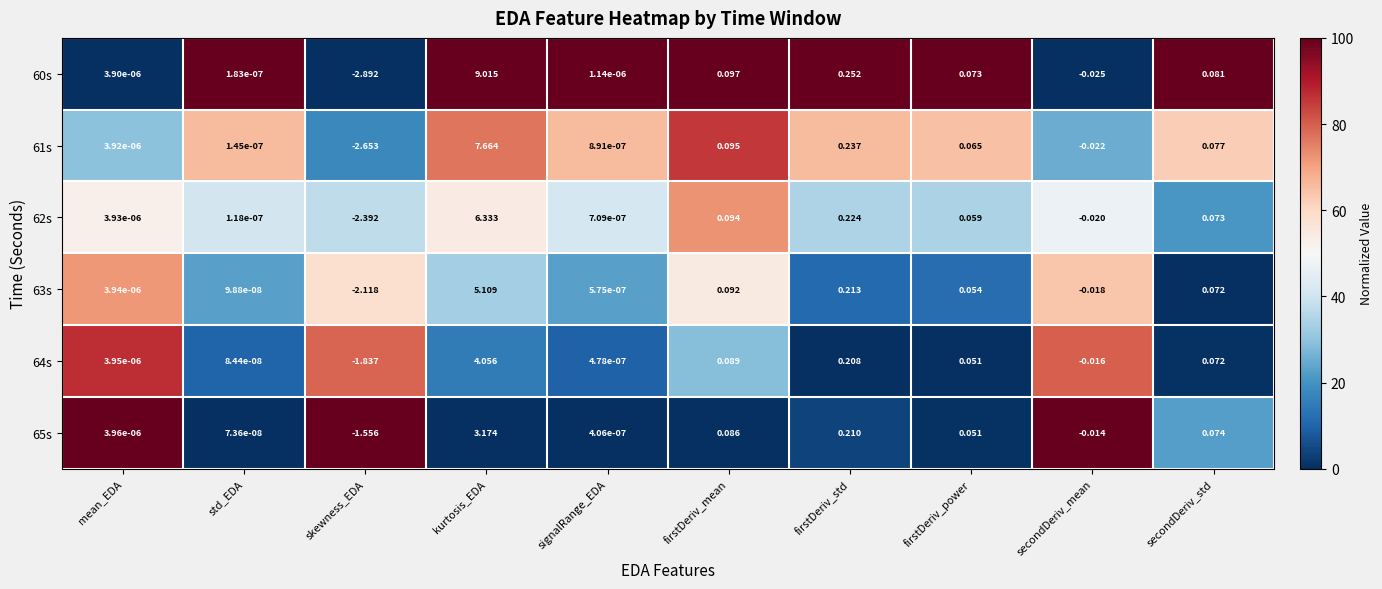

Count the number of categories in the chart.

10